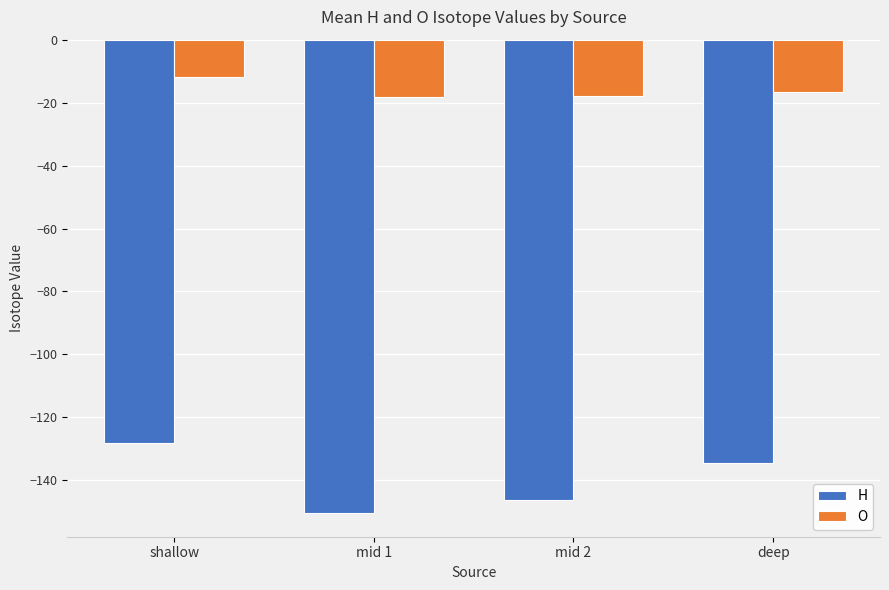

List the series in order of their peak value, lowest first.

H, O